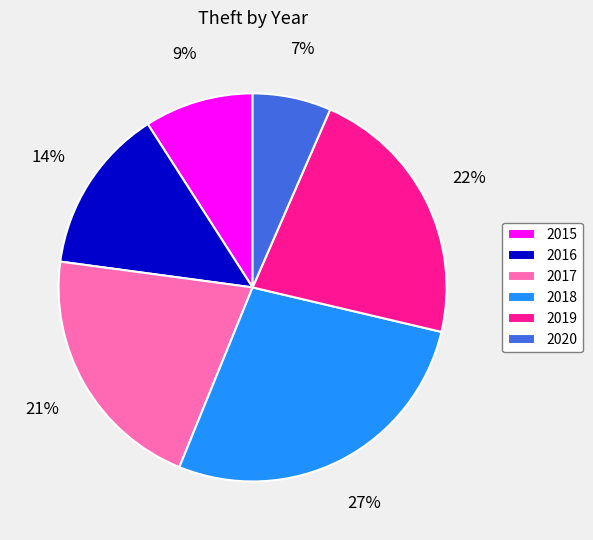

To the nearest percent, what is the combined percentage of 2015 and 2020?

16%